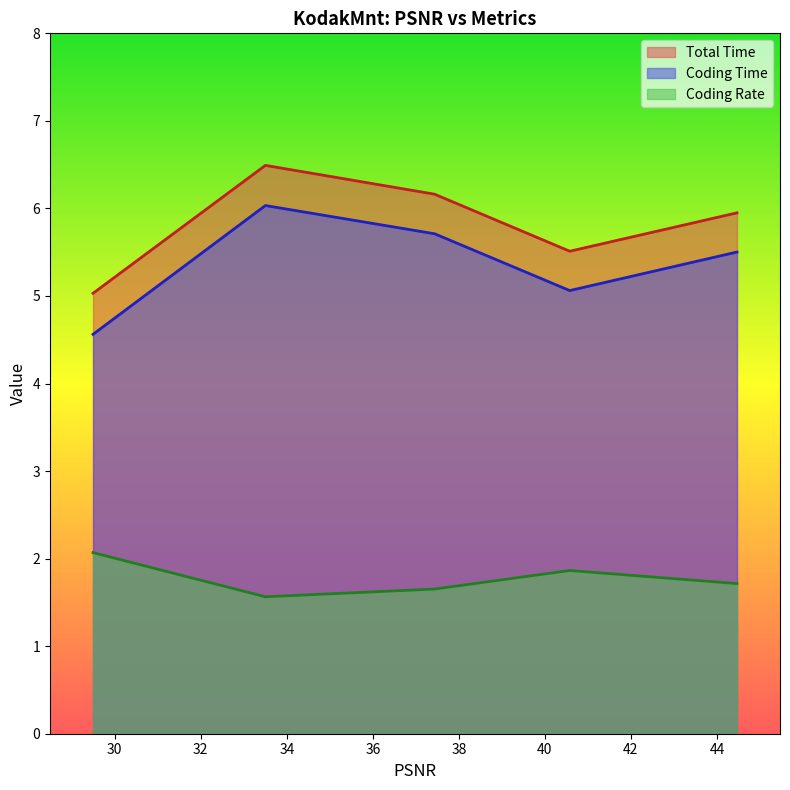

Is it true that Coding Rate equals 2.8 at 40.5782?

False